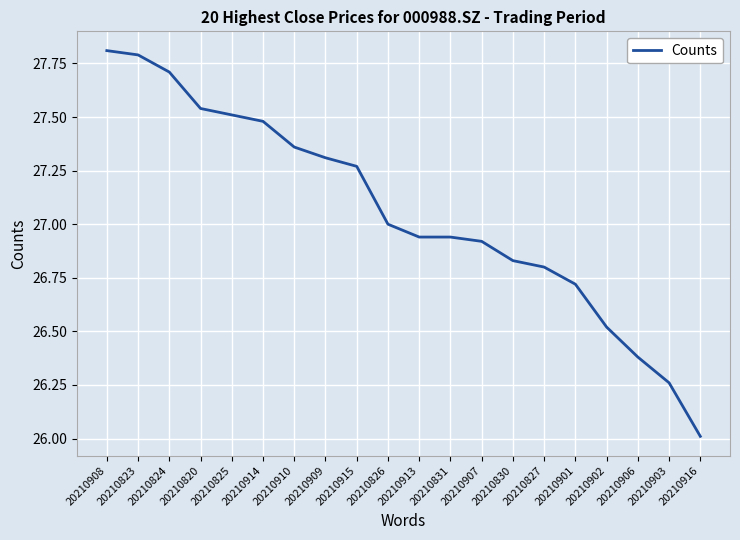

Between 20210901 and 20210910, which is larger?

20210910